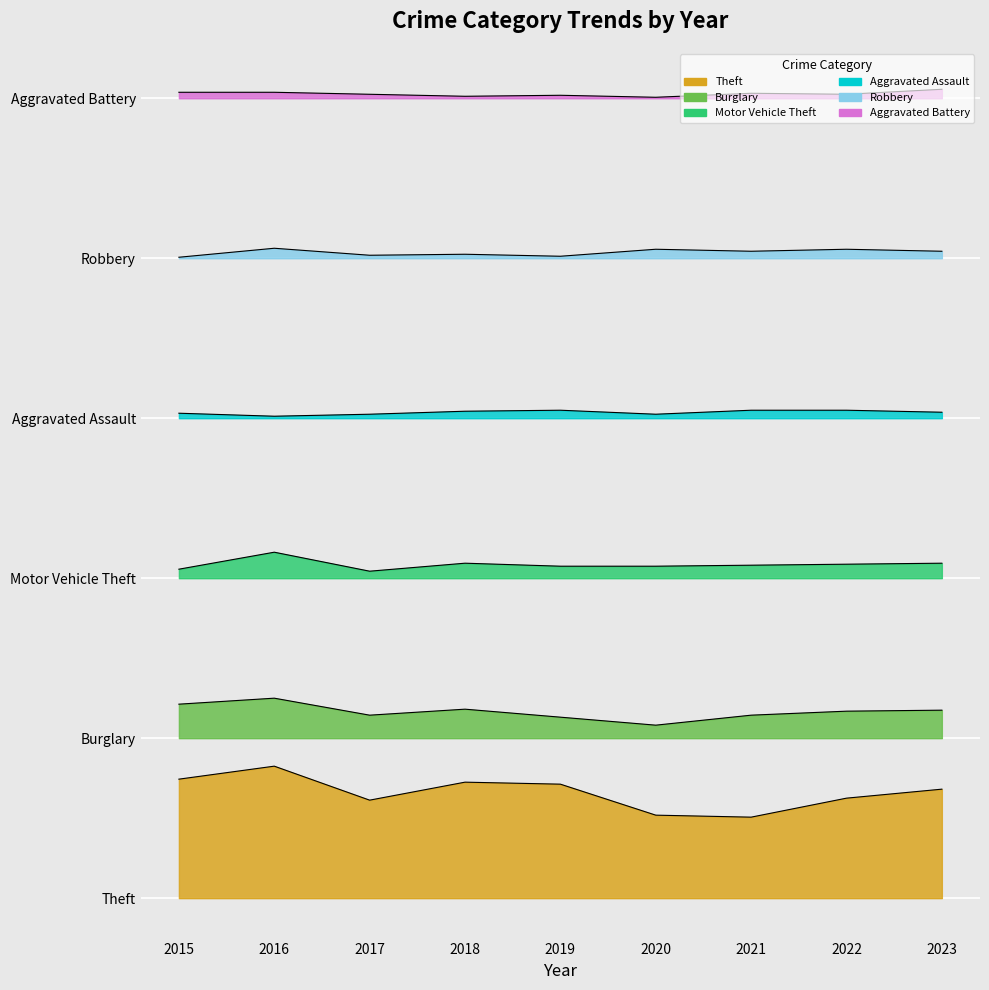

Reading right to left, extract all data points from this chart.

Theft: 2023=109	2022=100	2021=81	2020=83	2019=114	2018=116	2017=98	2016=132	2015=119
Burglary: 2023=188	2022=187	2021=183	2020=173	2019=181	2018=189	2017=183	2016=200	2015=194
Motor Vehicle Theft: 2023=335	2022=334	2021=333	2020=332	2019=332	2018=335	2017=327	2016=346	2015=329
Aggravated Assault: 2023=486	2022=488	2021=488	2020=484	2019=488	2018=487	2017=484	2016=482	2015=485
Robbery: 2023=647	2022=649	2021=647	2020=649	2019=642	2018=644	2017=643	2016=650	2015=641
Aggravated Battery: 2023=809	2022=804	2021=805	2020=801	2019=803	2018=802	2017=804	2016=806	2015=806